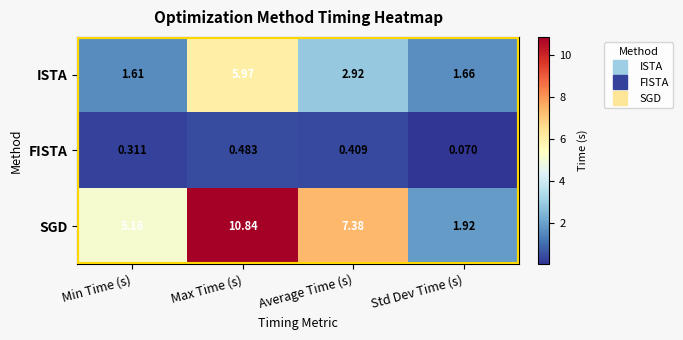

Which series has the widest spread of values?

SGD